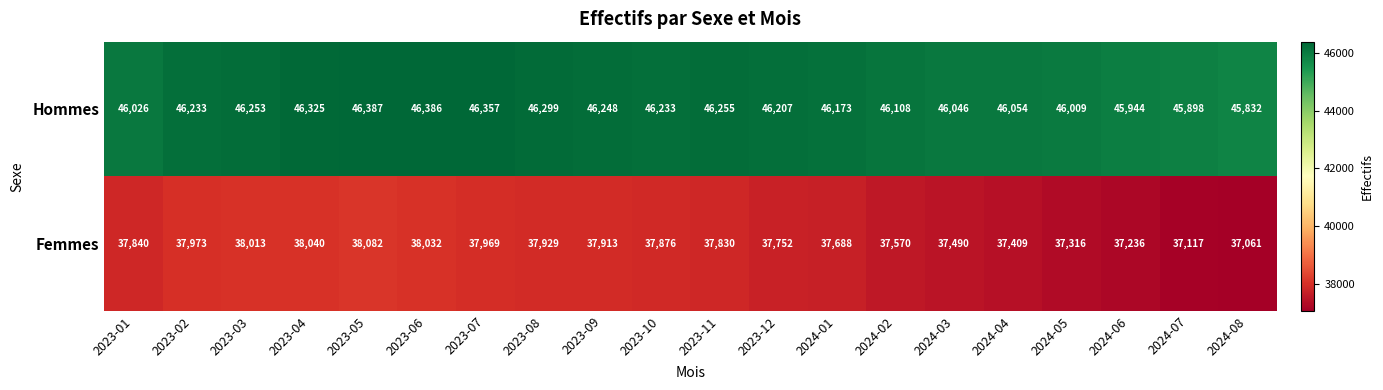

What is the maximum value shown in the chart?

46387